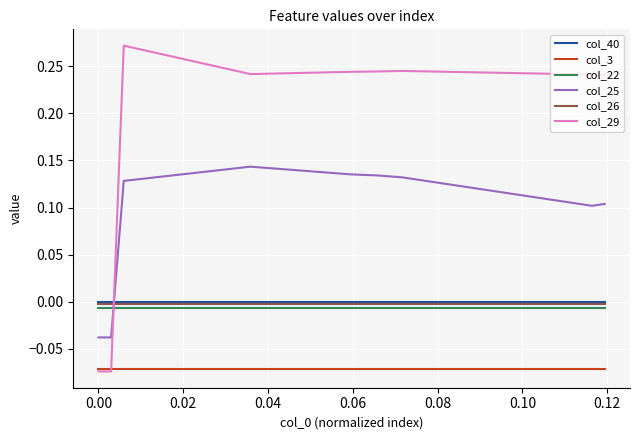

Which series has the widest spread of values?

col_29